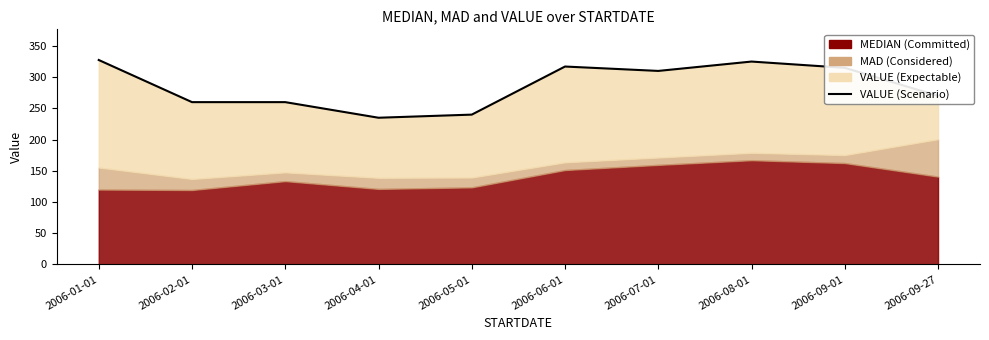

Does the chart have visible grid lines?

No